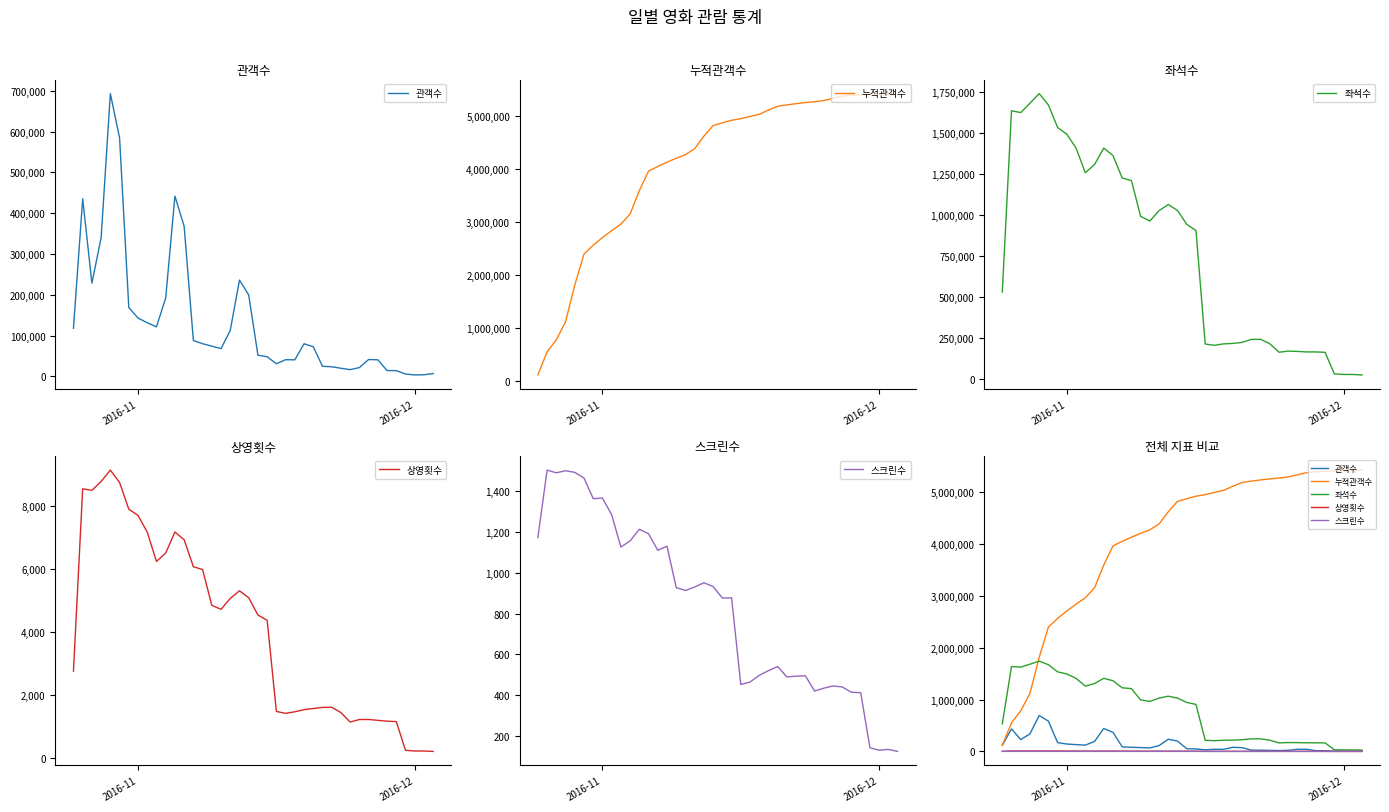

How many data points in 관객수 are less than 74145?

20